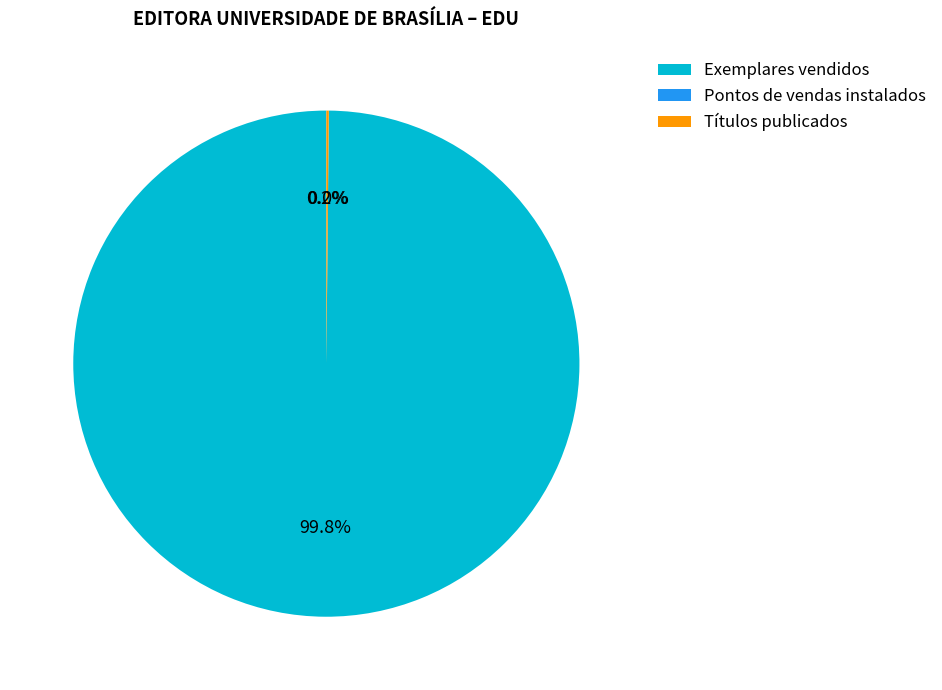

What is the majority slice?

Exemplares vendidos